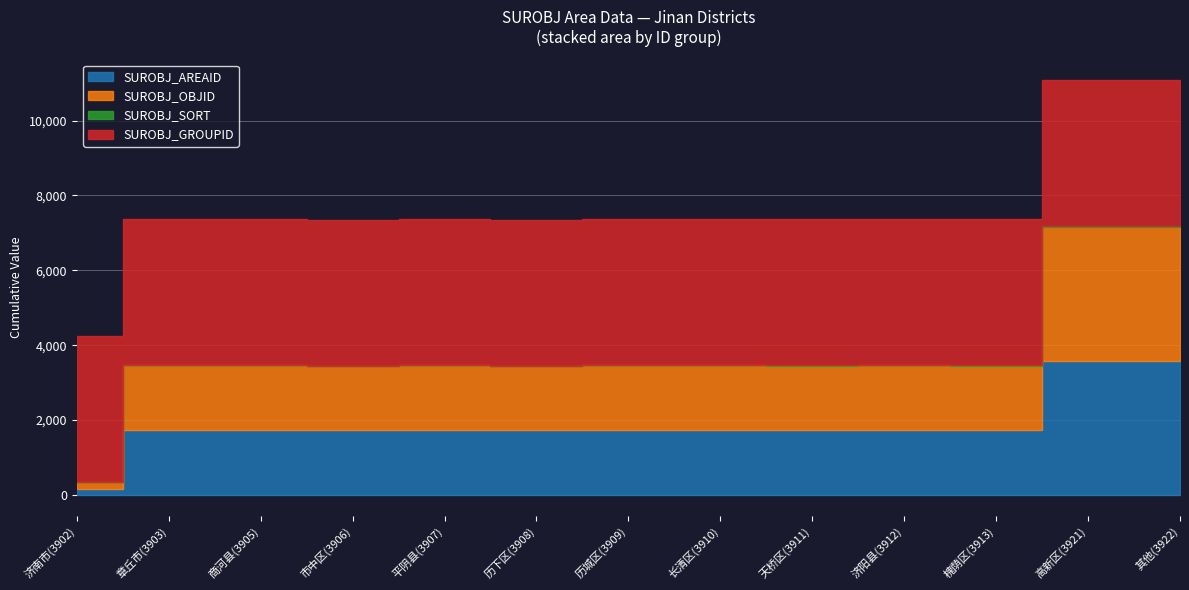

Reading left to right, what are all the values shown in this chart?

SUROBJ_AREAID: 170	1735	1734	1727	1732	1726	1730	1731	1729	1733	1728	3581	3582
SUROBJ_OBJID: 170	1735	1734	1727	1732	1726	1730	1731	1729	1733	1728	3581	3582
SUROBJ_SORT: 0	10	9	2	7	1	5	6	4	8	3	11	12
SUROBJ_GROUPID: 3901	3901	3901	3901	3901	3901	3901	3901	3901	3901	3901	3901	3901